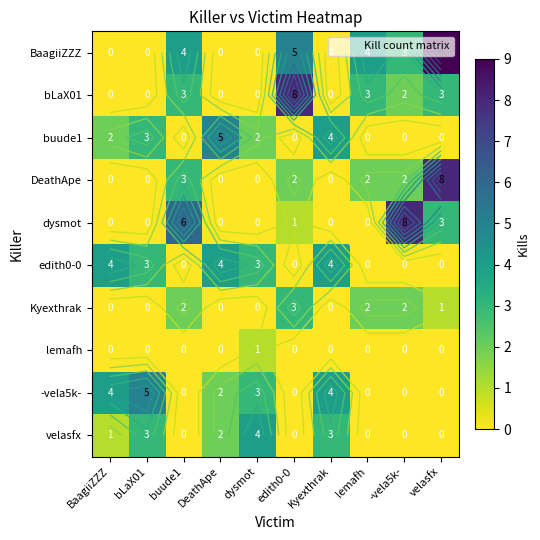

Rank the series at DeathApe from lowest to highest value.

BaagiiZZZ, bLaX01, DeathApe, dysmot, Kyexthrak, lemafh, -vela5k-, velasfx, edith0-0, buude1